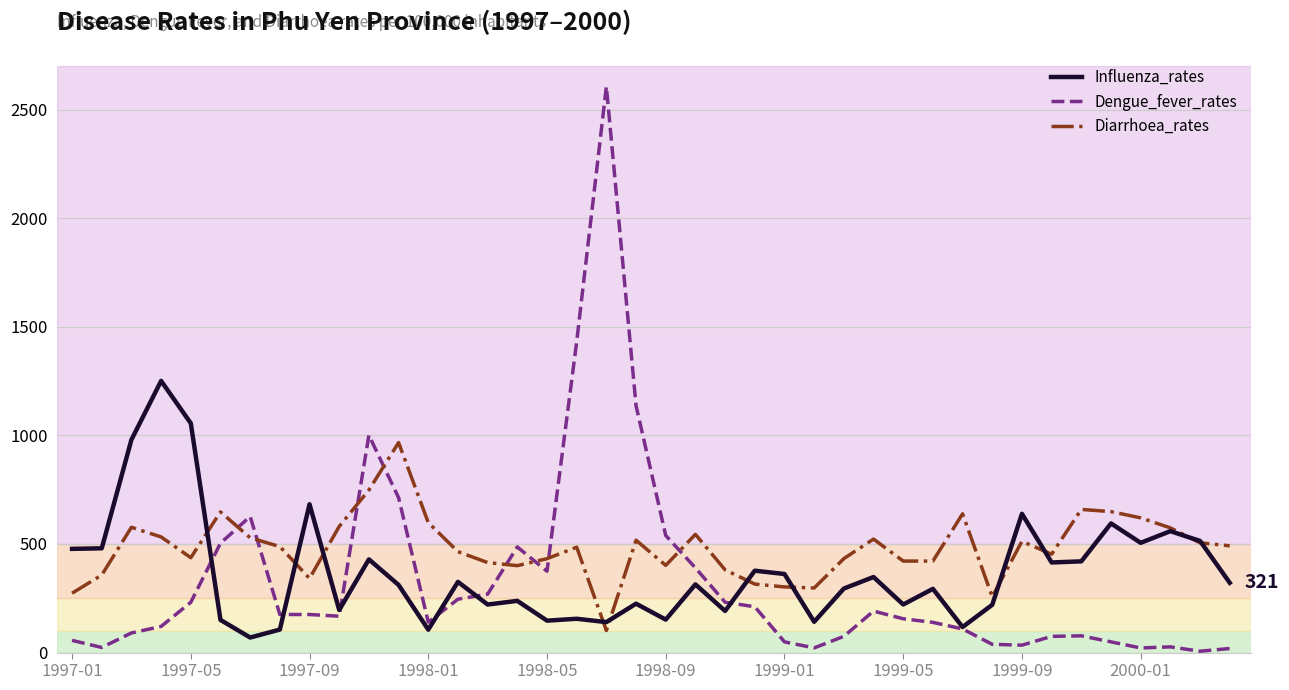

Which series has the widest spread of values?

Dengue_fever_rates